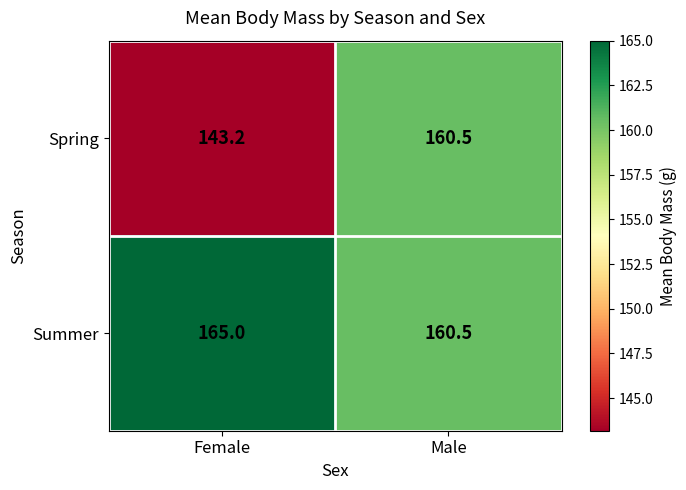

Between Female and Male, which series saw the biggest shift?

Spring